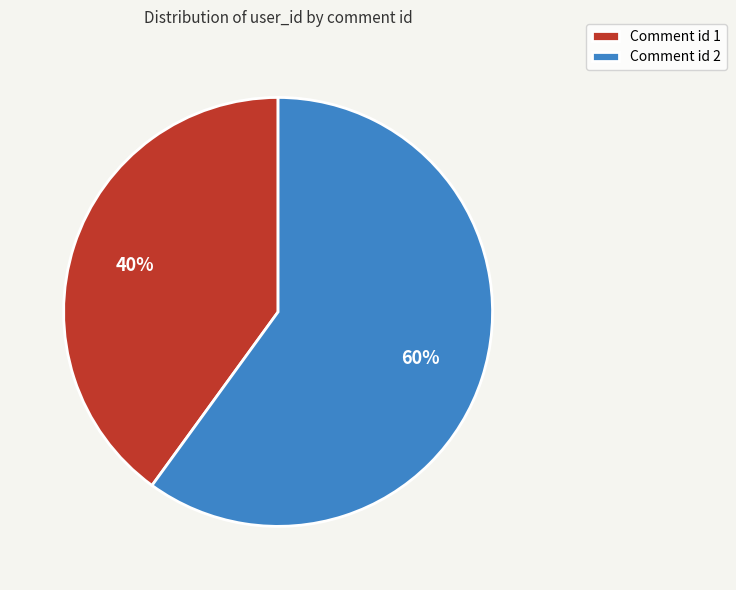

How many segments does this pie chart have?

2